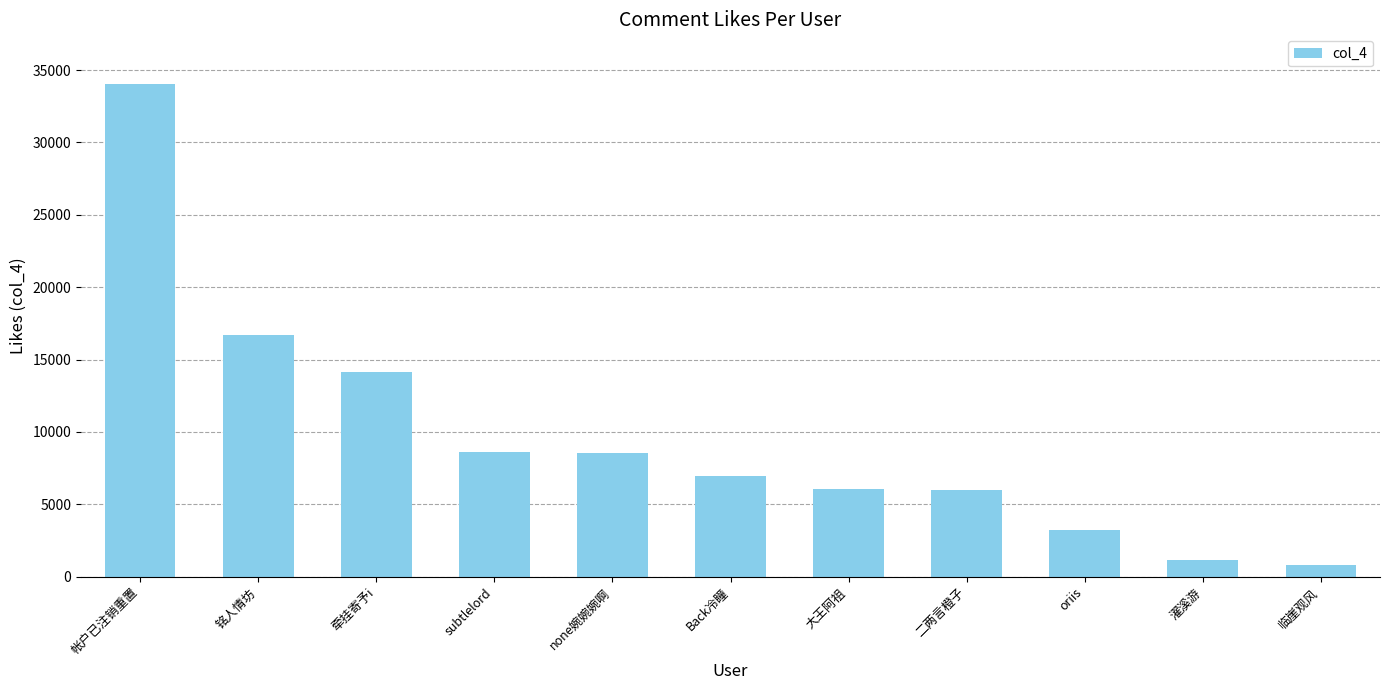

What is the value of the 1st bar from the left?

34063